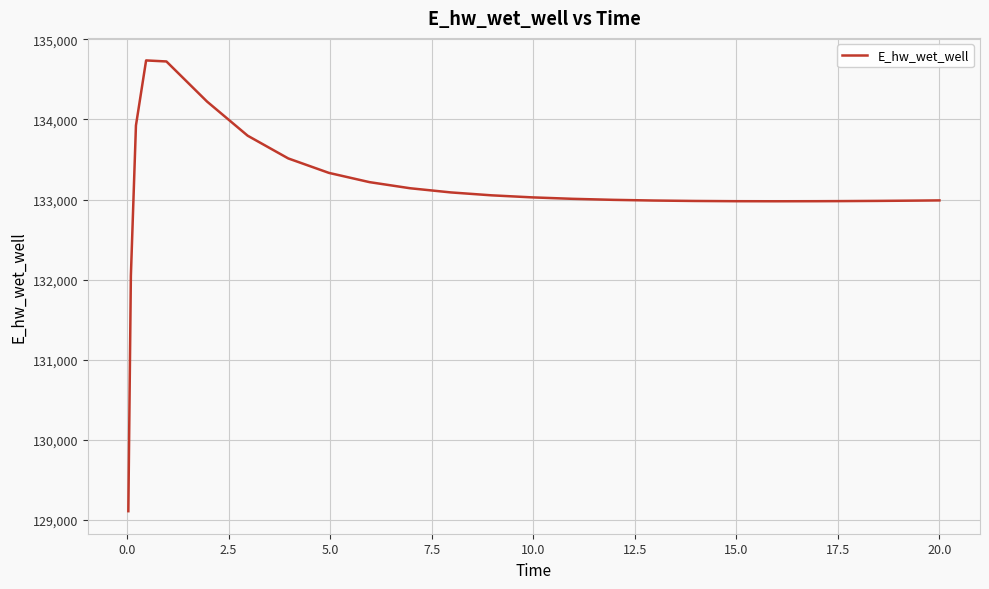

What is the greatest value displayed?

134735.9